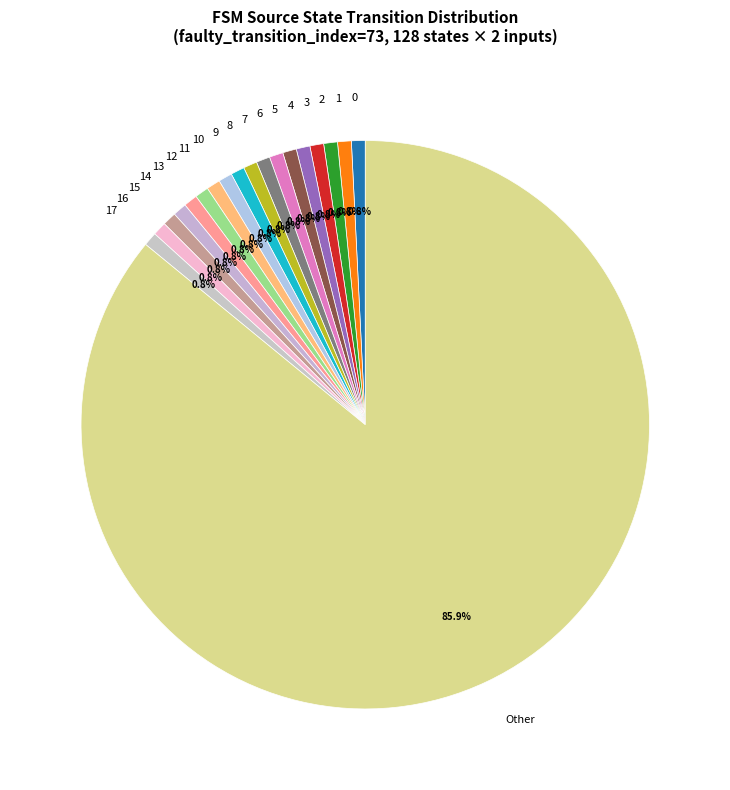

What is the largest slice in the pie chart?

Other